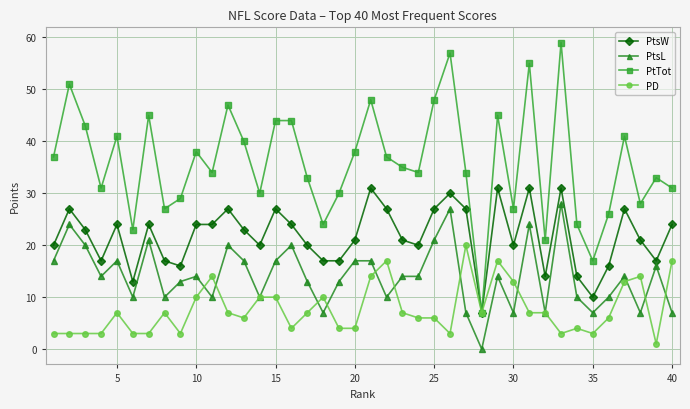

Rank the series by their maximum value, from lowest to highest.

PD, PtsL, PtsW, PtTot